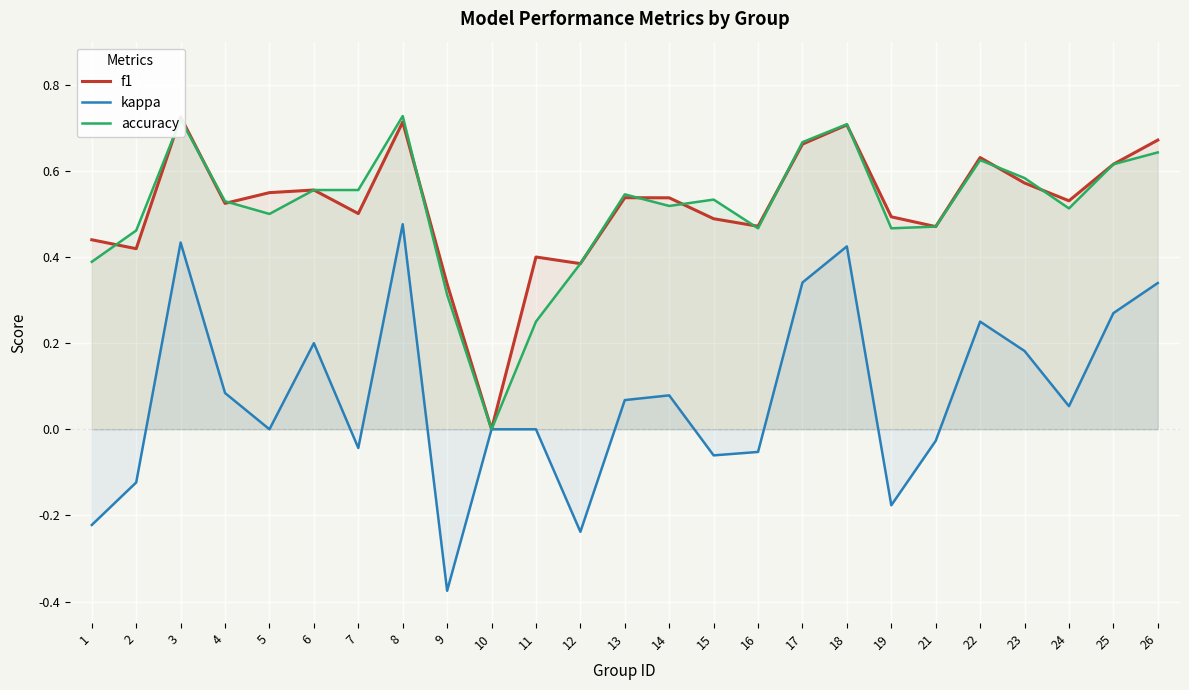

Which category has the highest value across all series?

8